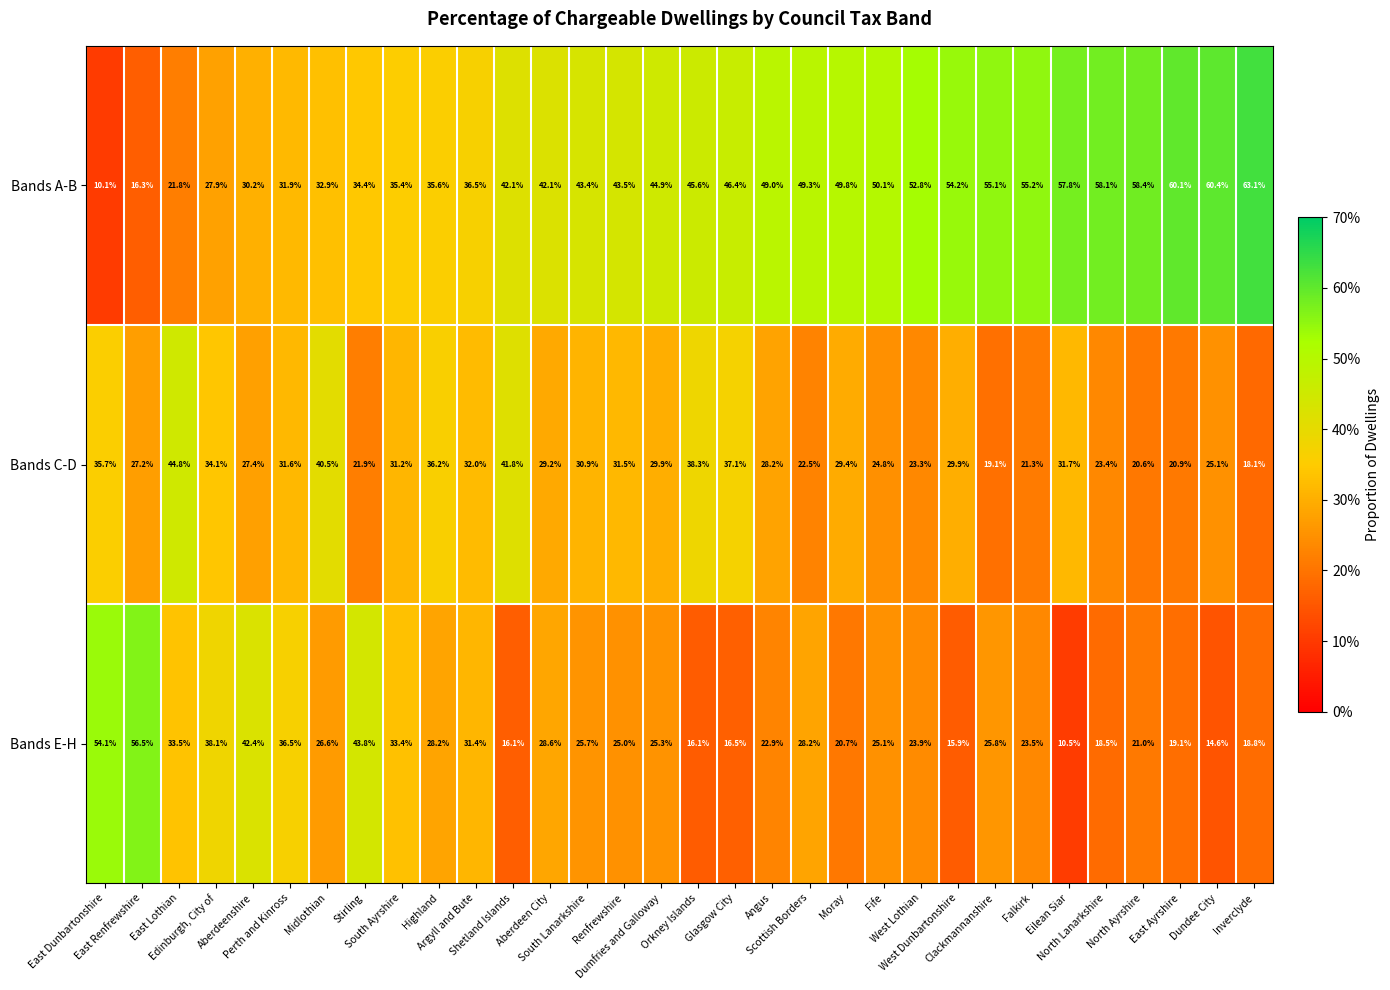

Which series has the largest total across all categories?

Bands A-B